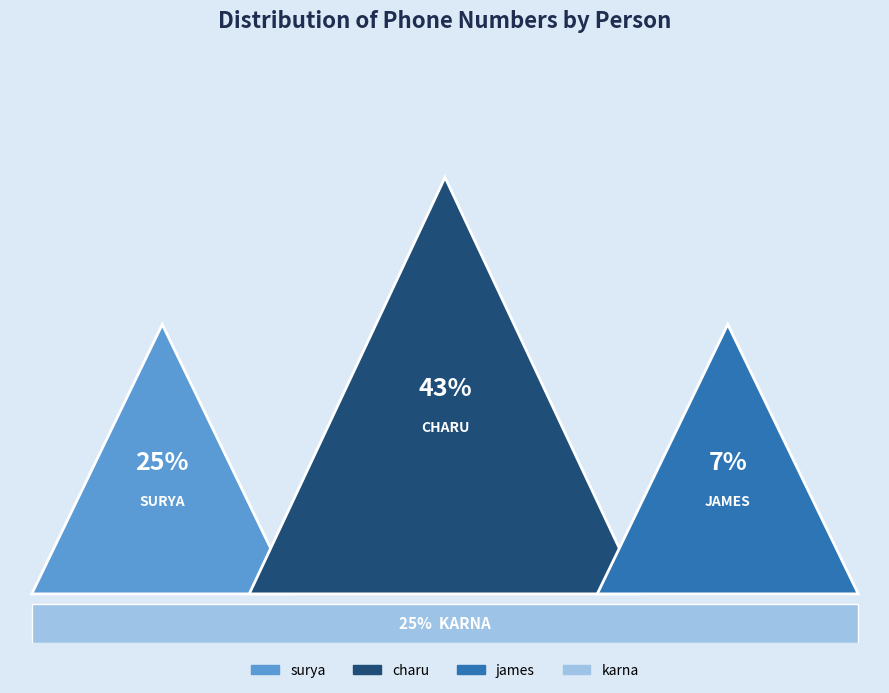

To the nearest percent, what percentage of the pie is karna?

25%